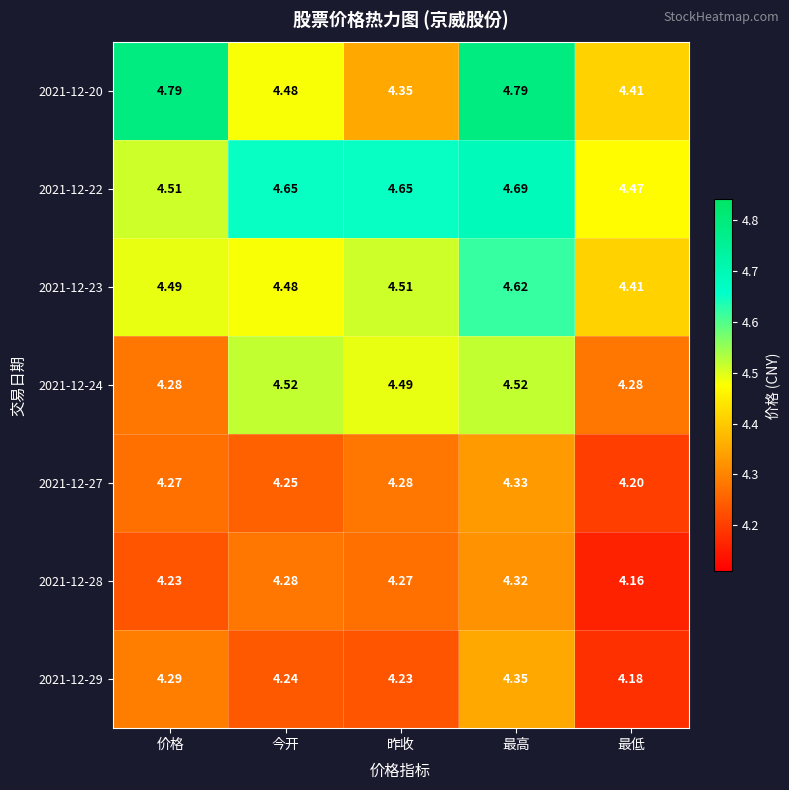

Where is 2021-12-23 nearest to the value 4?

最低